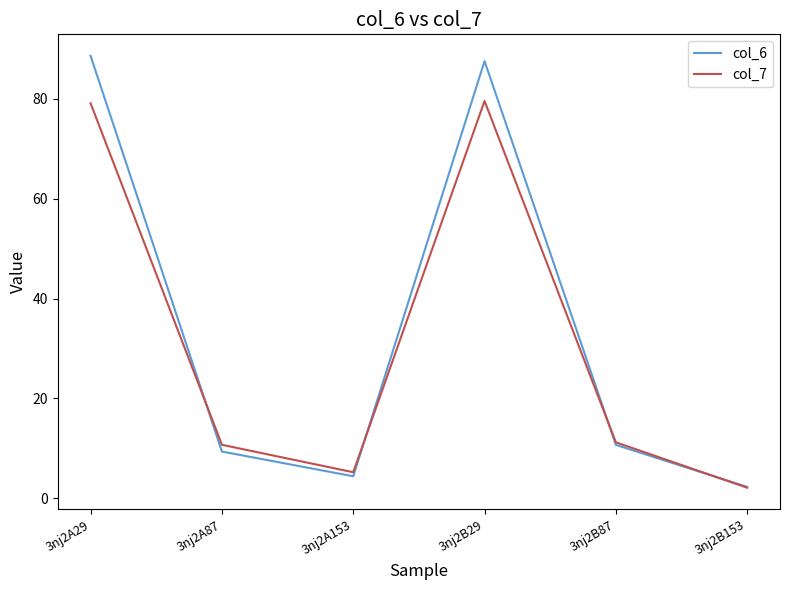

Where is the first local minimum for col_7?

3nj2A153